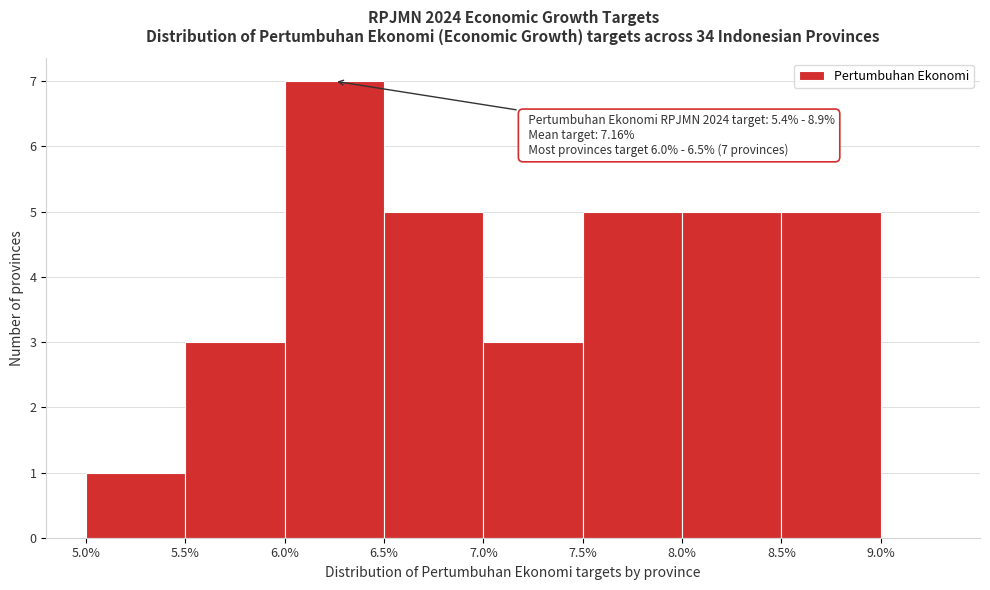

Over which range of the x-axis is the bar tallest?

6.0% to 6.5%